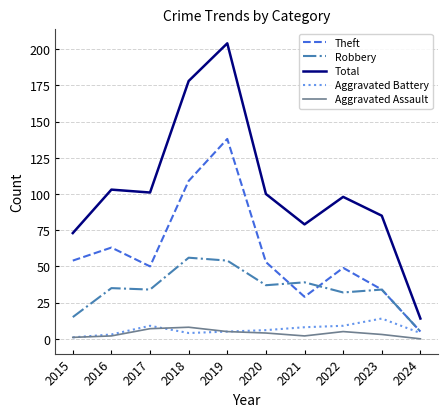

Count the number of categories in the chart.

10